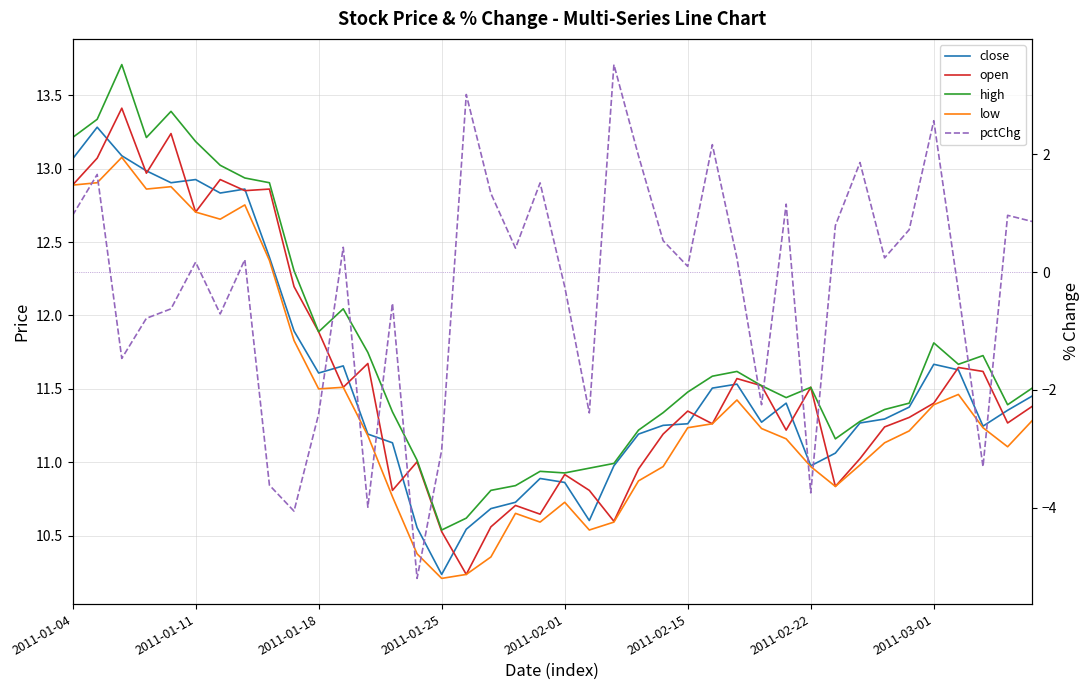

What is the value of the low point at the 29th from the left?

11.2